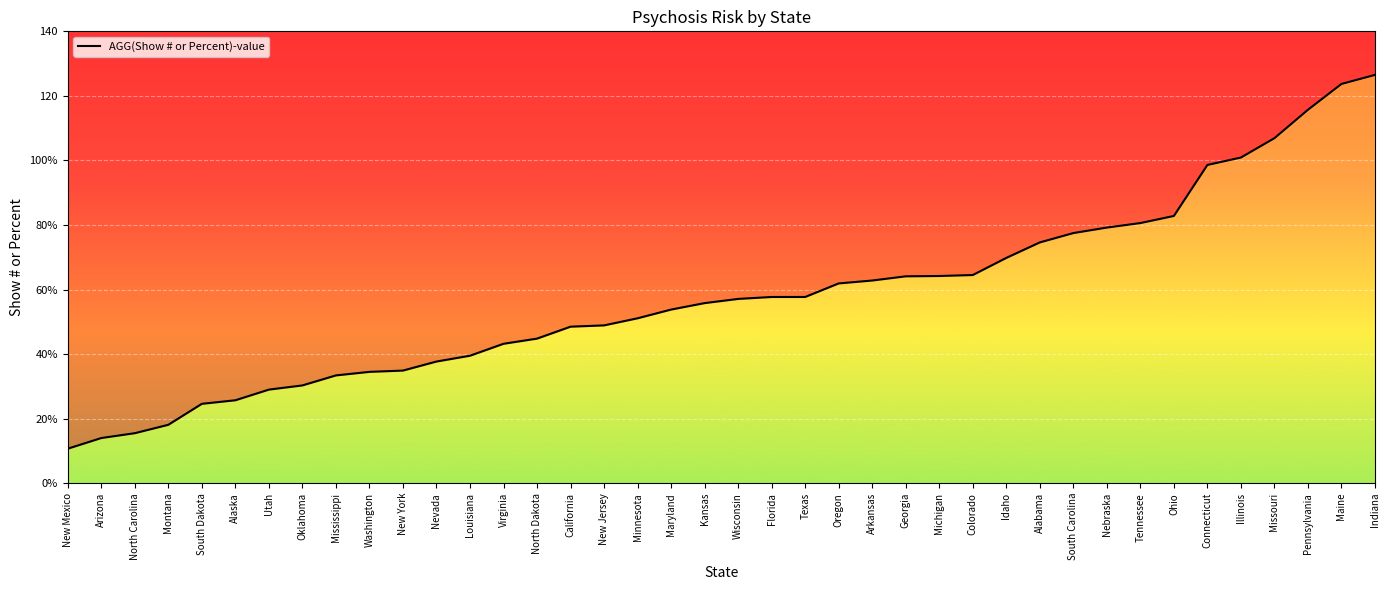

True or false: the data shows 51.1 at Minnesota.

True